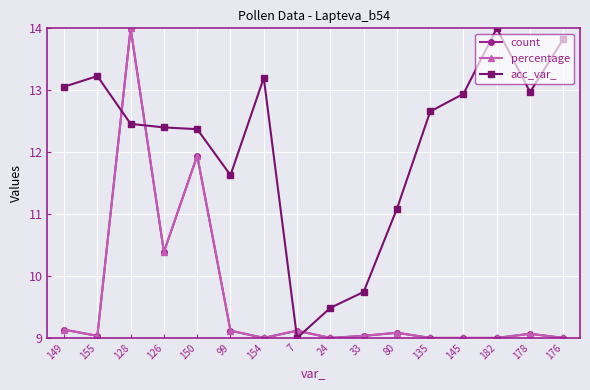

What is the maximum value shown in the chart?

14.0